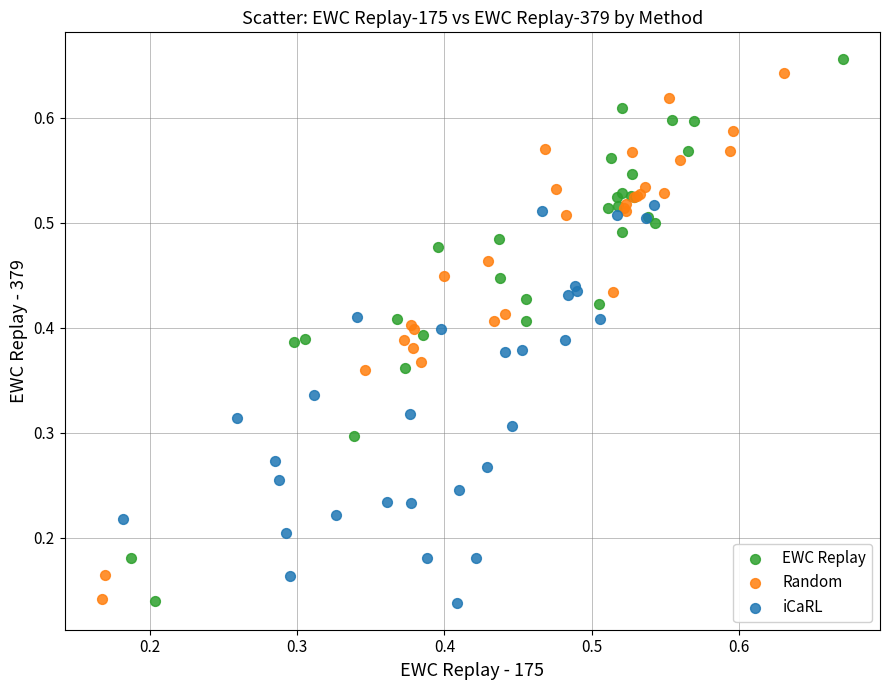

What are all the series names shown in the legend?

EWC Replay, Random, iCaRL